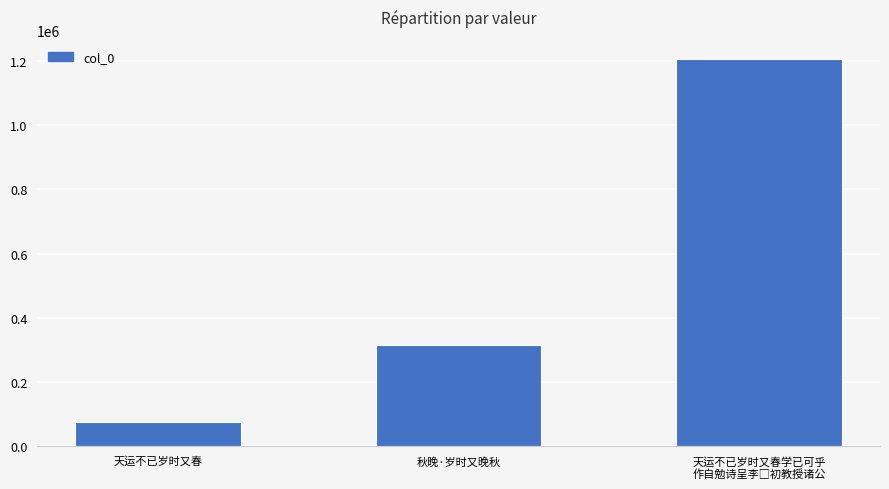

How many values are below 313925?

1